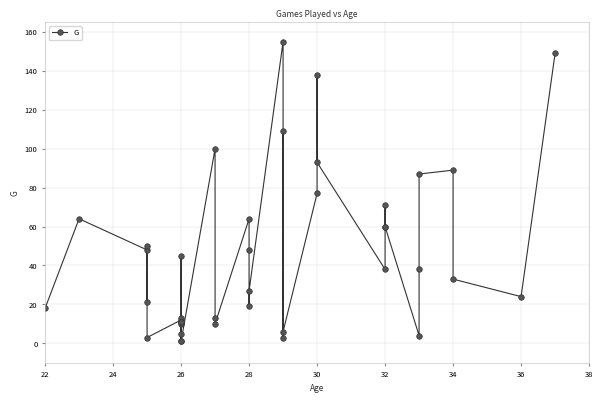

How many interior local peaks (higher than both neighbors) does the data have?

11